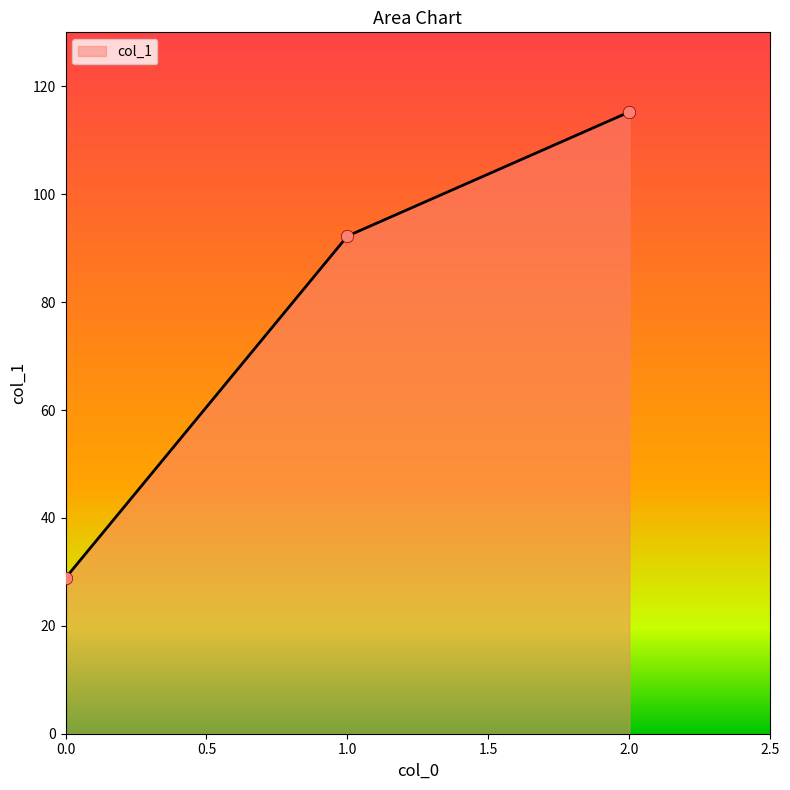

What is the change in value from 0 to 2?

+86.4